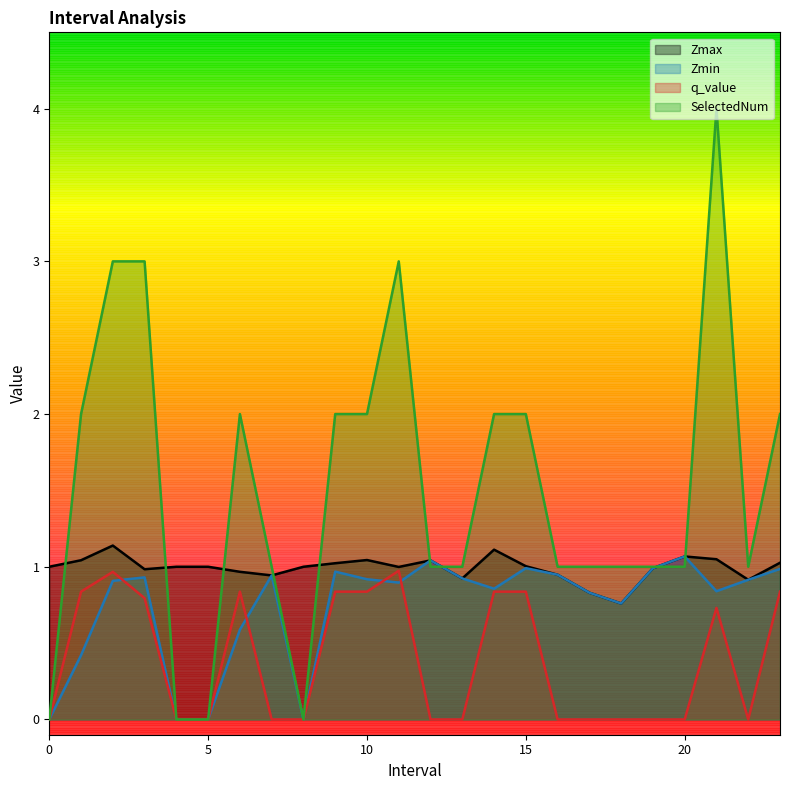

What is the highest value of the Zmax series?

1.1